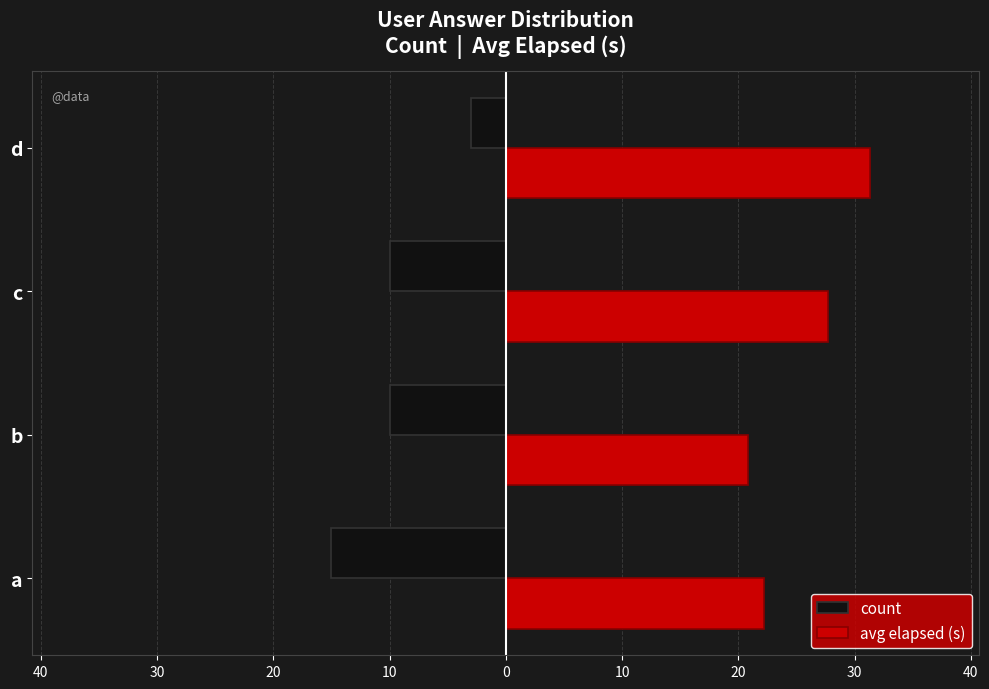

What are all the series names shown in the legend?

count, avg elapsed (s)